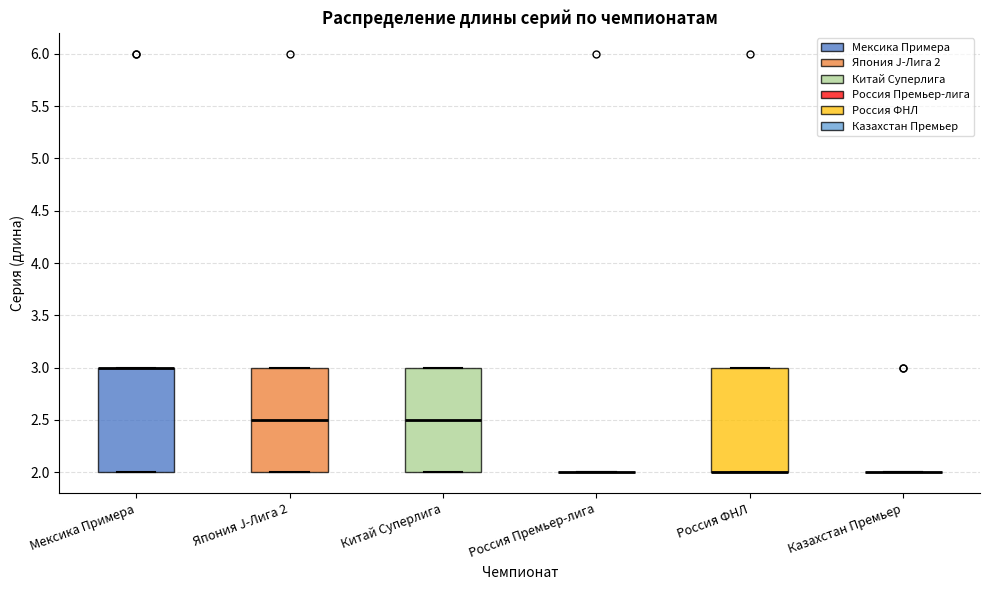

Reading left to right, transcribe this box plot: for each box, give where its median line is, the range the box spans, and where its two whiskers end, as read against the y-axis. The values are not printed on the chart, so give them approximately, as read against the axis.

Мексика Примера: median 3.0 (drawn on the box's upper edge), box 2.0 to 3.0, whiskers 2.0 to 3.0
Япония J-Лига 2: median 2.5, box 2.0 to 3.0, whiskers 2.0 to 3.0
Китай Суперлига: median 2.5, box 2.0 to 3.0, whiskers 2.0 to 3.0
Россия Премьер-лига: box collapsed to a line at 2.0, whiskers 2.0 to 2.0
Россия ФНЛ: median 2.0 (drawn on the box's lower edge), box 2.0 to 3.0, whiskers 2.0 to 3.0
Казахстан Премьер: box collapsed to a line at 2.0, whiskers 2.0 to 2.0